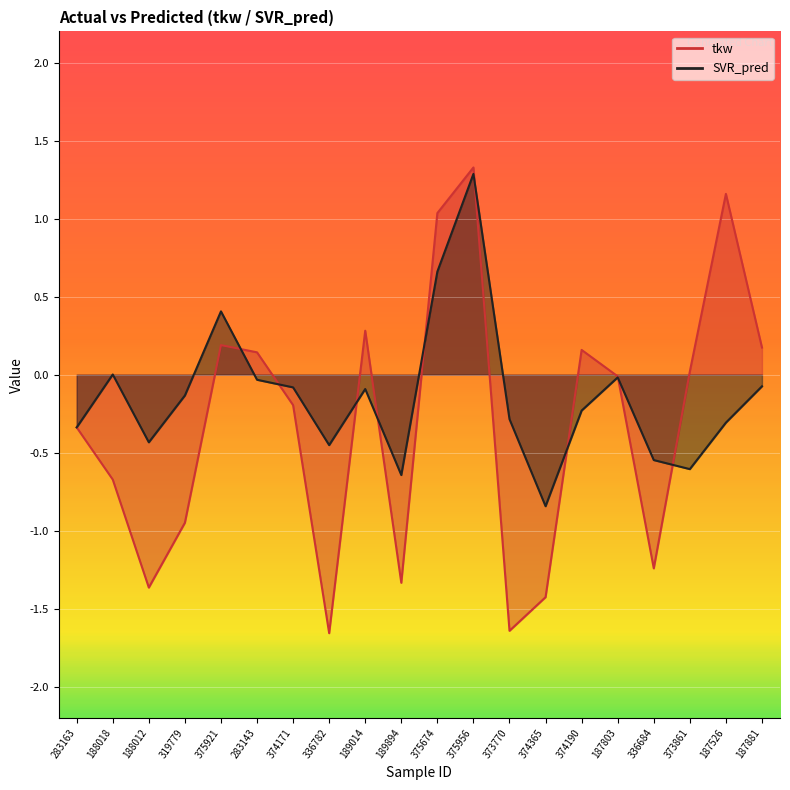

How many values in the SVR_pred series are below 0?

16